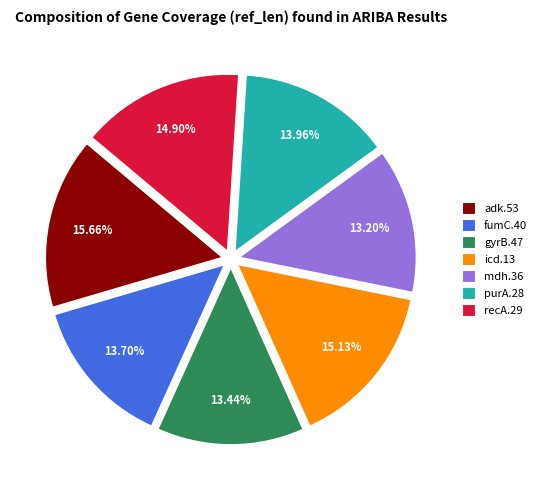

To the nearest percent, what is the difference between the largest and smallest slice percentages?

2%